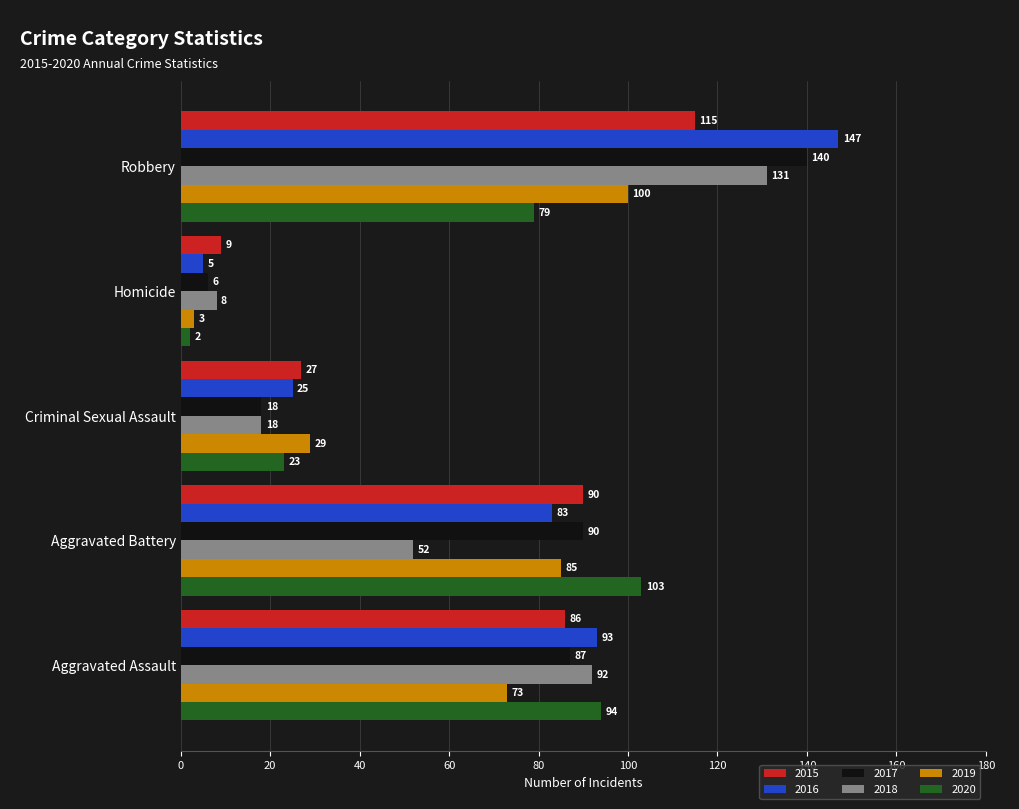

The 2015 series shows 27 at Criminal Sexual Assault. True or false?

True